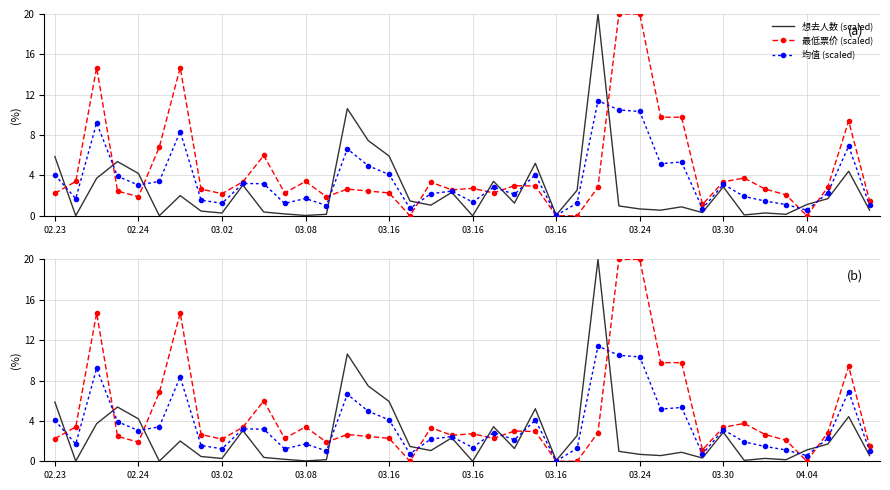

What is the approximate value of 想去人数 (scaled) at 04.04?

1.1